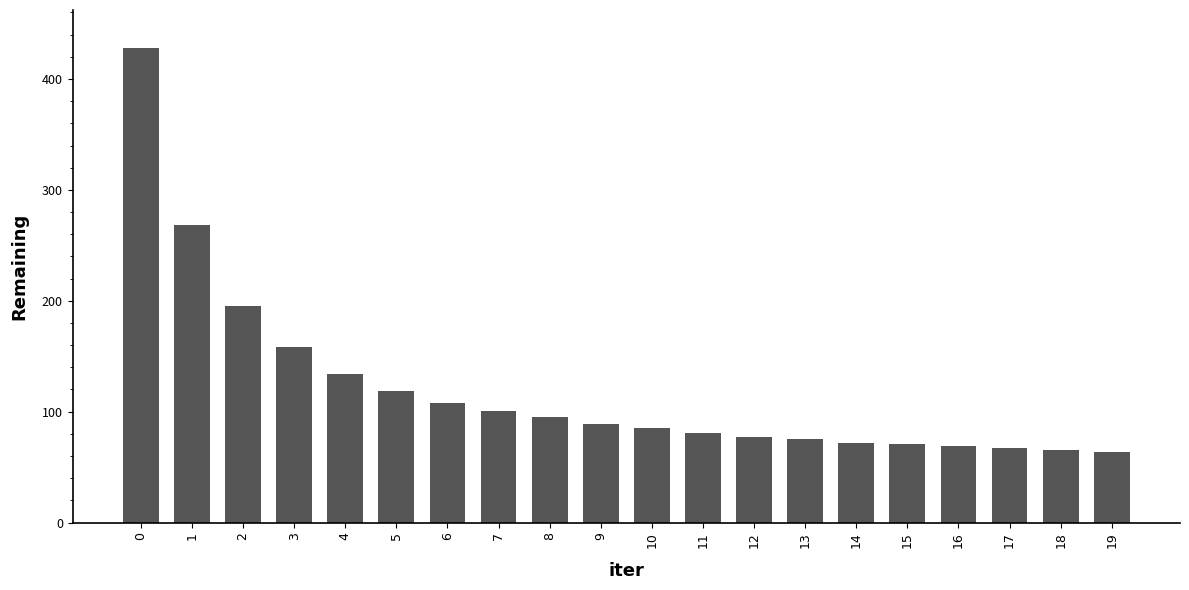

Where is the data nearest to the value 246?

1